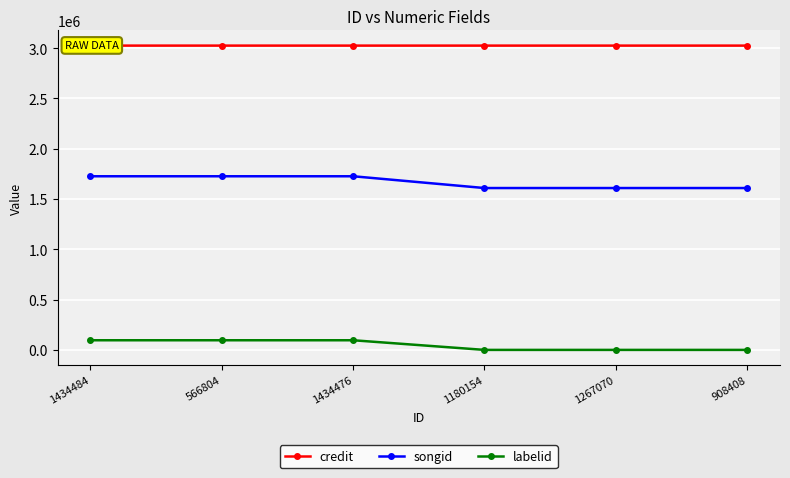

True or false: credit and labelid cross at least once.

False